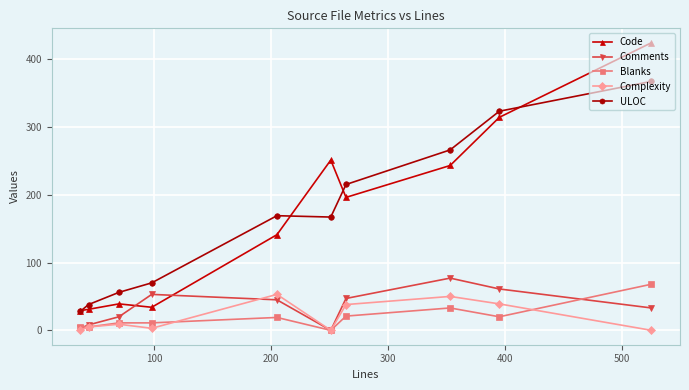

Which series has the widest spread of values?

Code